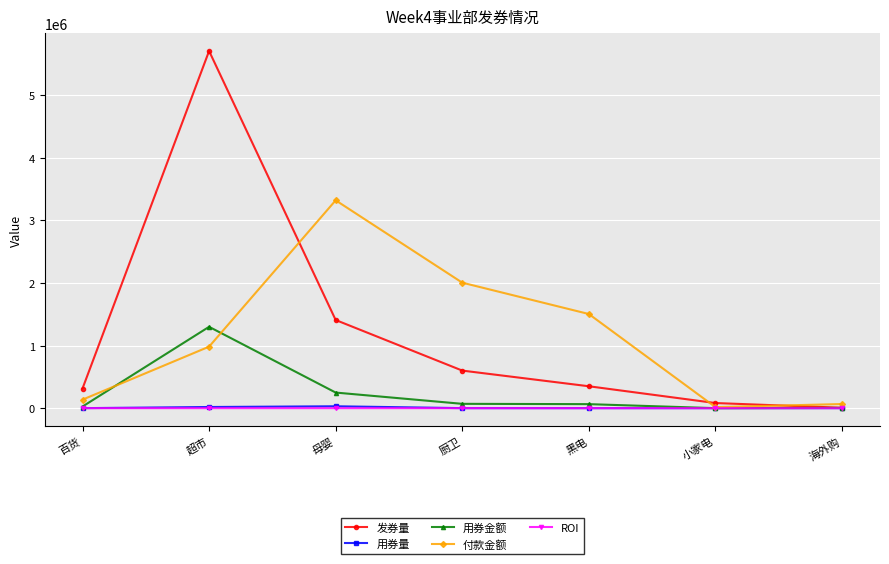

Is the value of ROI at 超市 greater than the value of 发券量 at 厨卫?

No